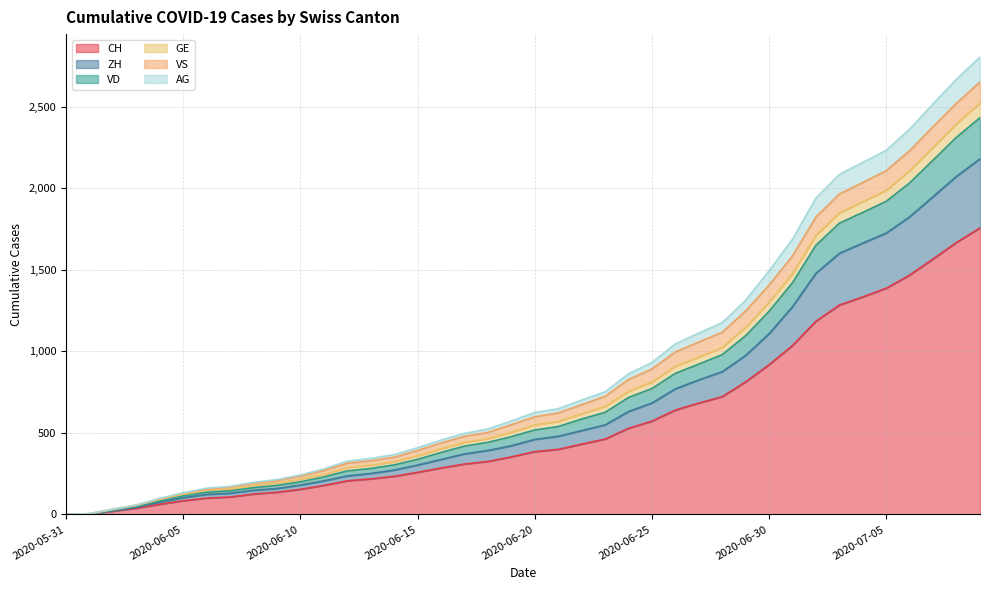

What is the maximum value for CH?

1757